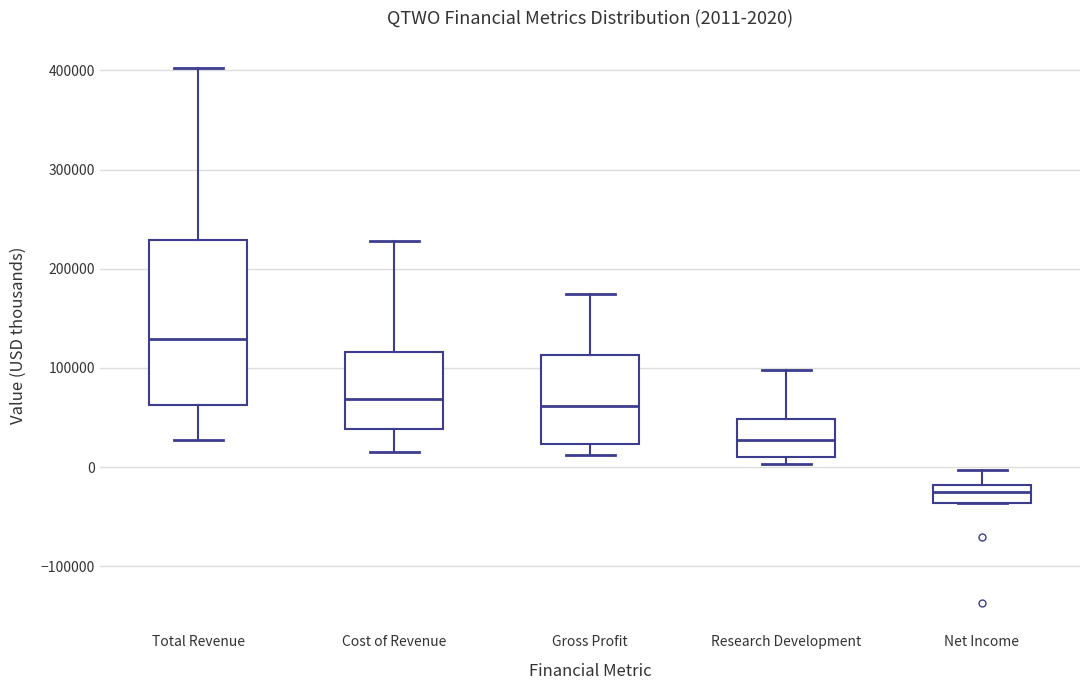

Comparing the boxes themselves (not the whiskers), which one is the tallest?

Total Revenue